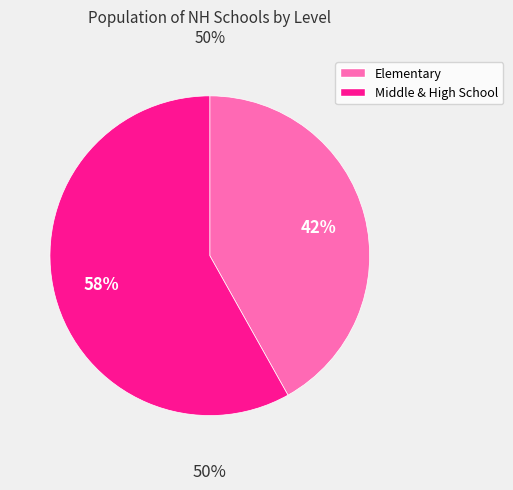

Does Elementary represent more than half of the total?

No